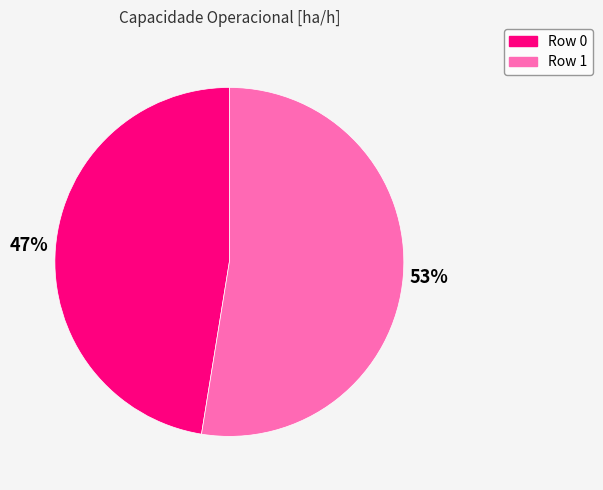

Do Row 0 and Row 1 together represent more than half of the pie?

Yes